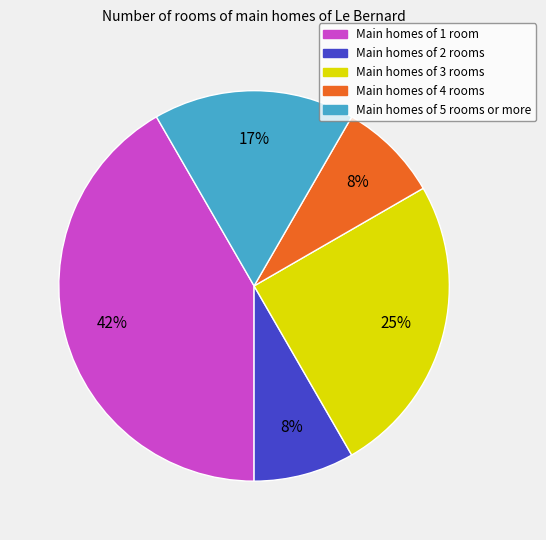

Is there any slice that represents more than half of the pie?

No